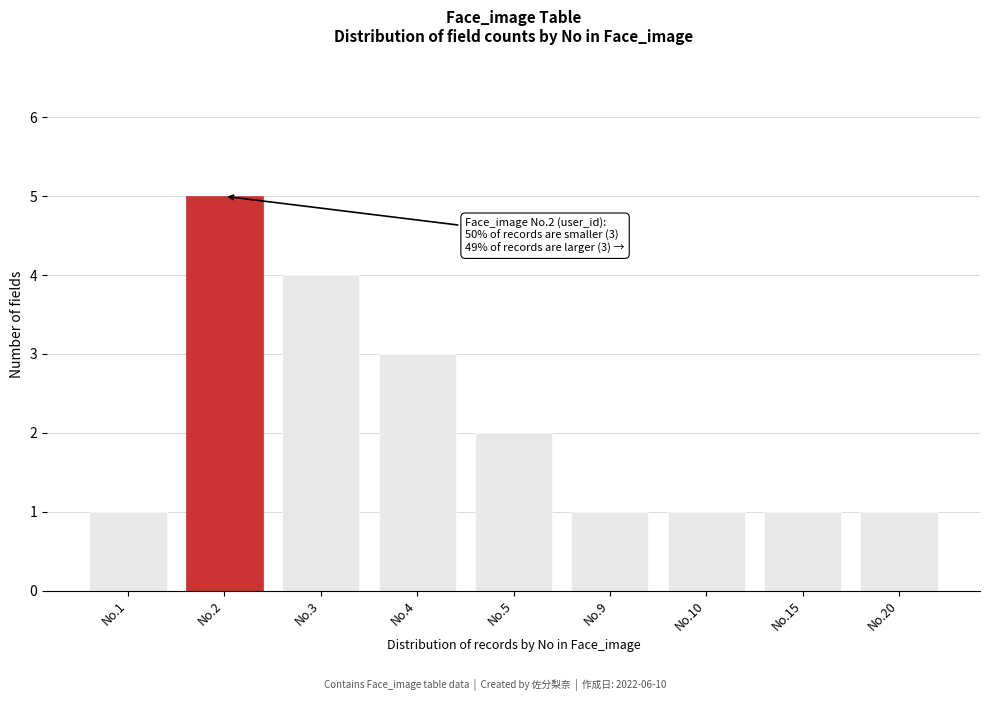

Reading left to right, list all the values displayed in this chart.

1	5	4	3	2	1	1	1	1